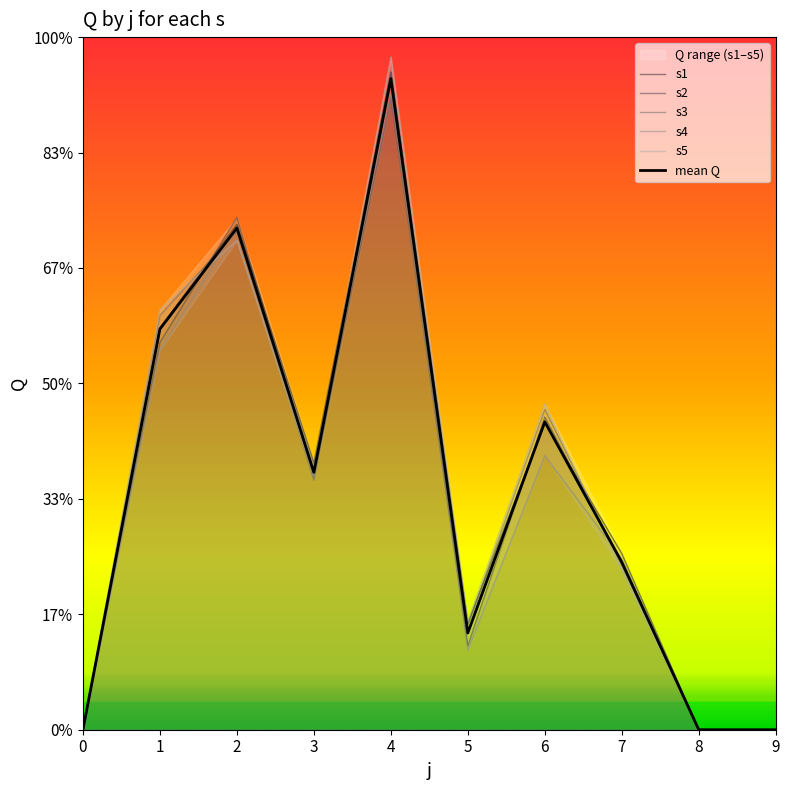

Is it true that s4 equals 0.0 at 9?

True